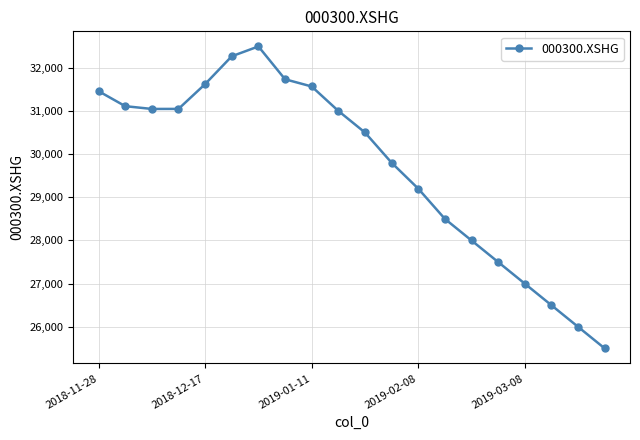

What is the maximum value shown in the chart?

32493.1